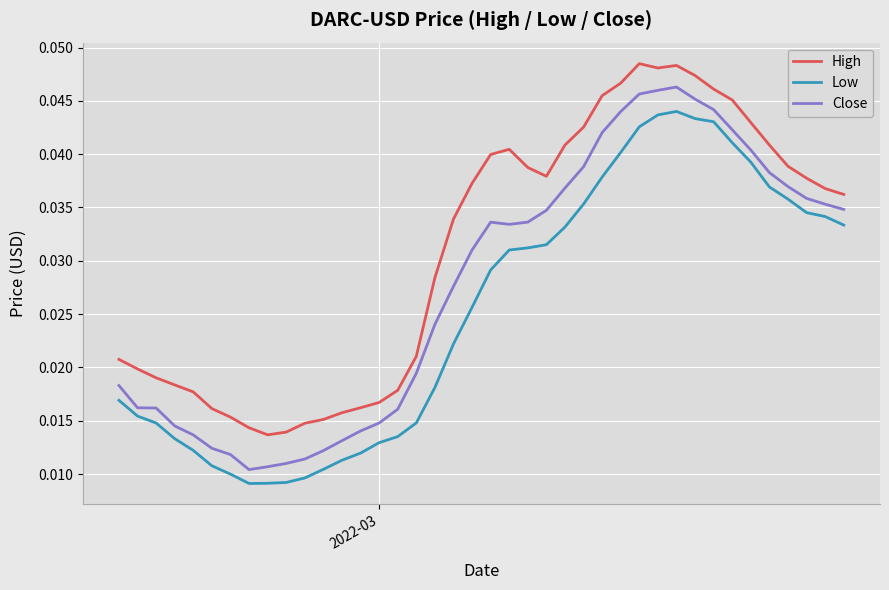

True or false: High and Close intersect in this chart.

False